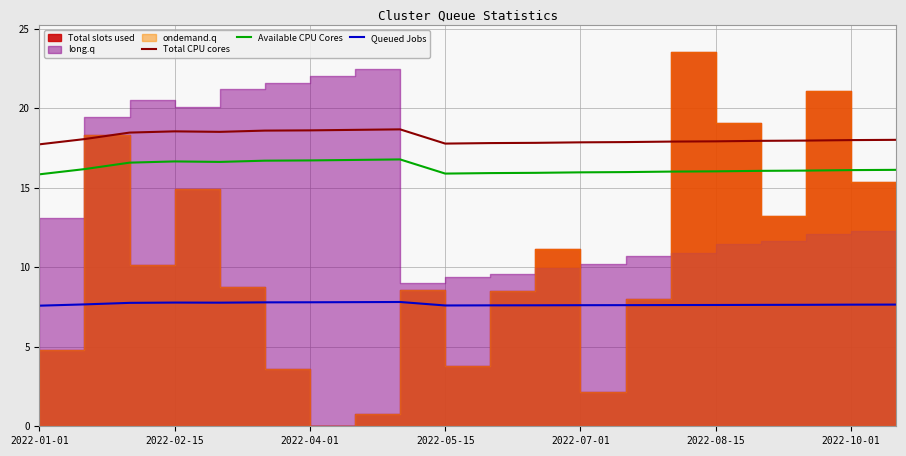

The value of Queued Jobs at 2022-10-01 is 7.7. True or false?

True